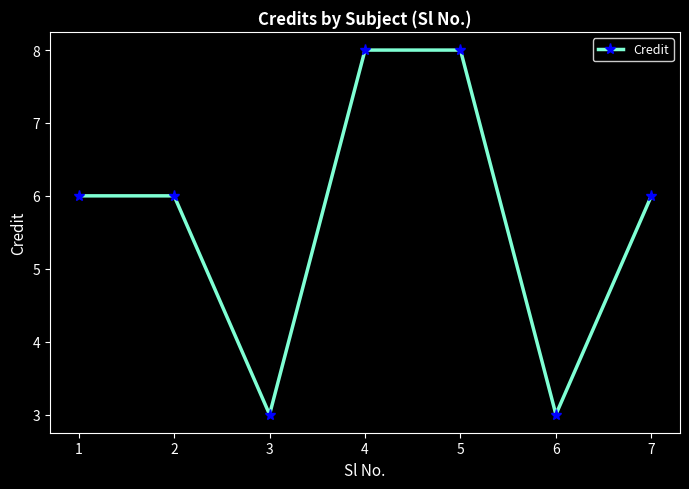

Between 6 and 7, which is larger?

7